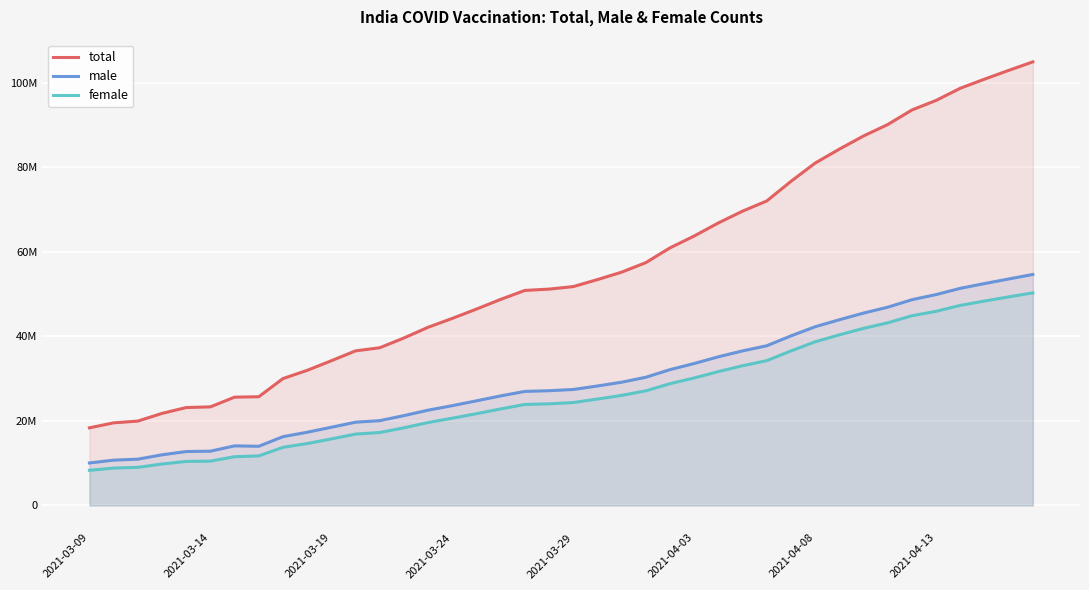

True or false: male and female cross at least once.

False